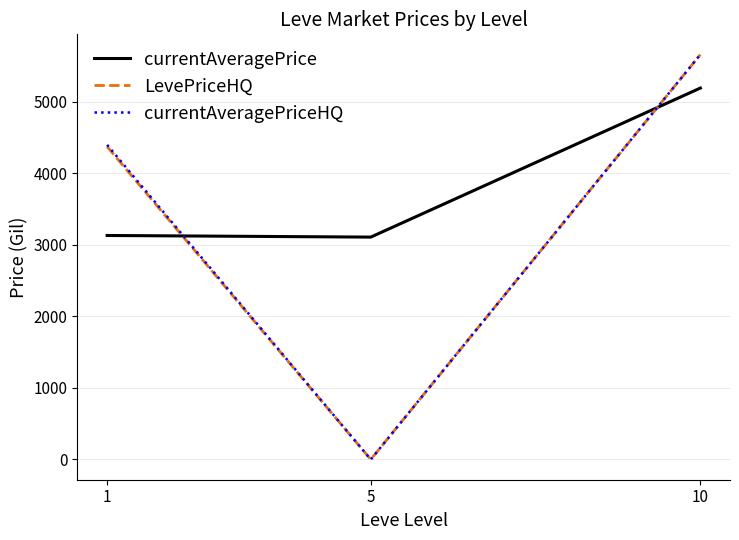

At which label does LevePriceHQ first exceed 4373?

1